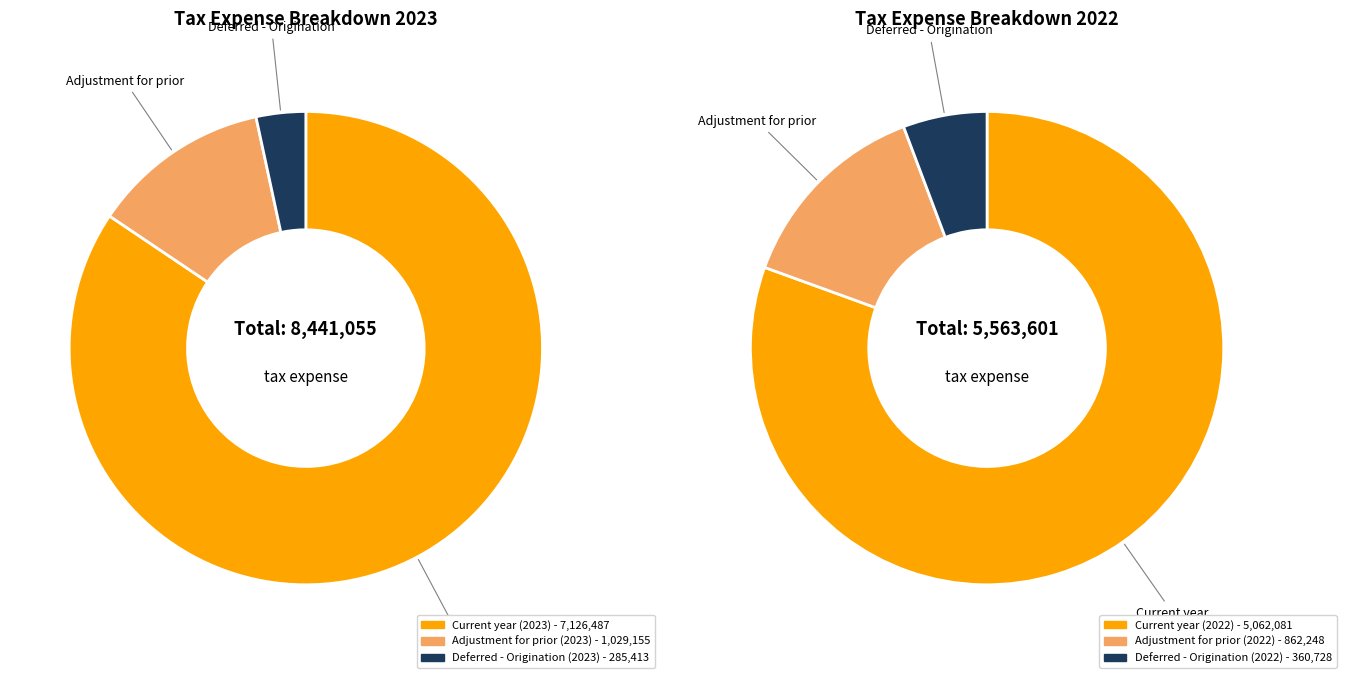

To the nearest percent, what is the average slice percentage?

17%